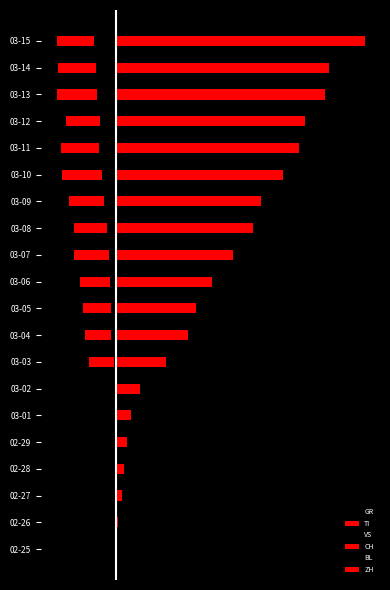

What is the difference between the TI values at 03-03 and 03-05?

6.0